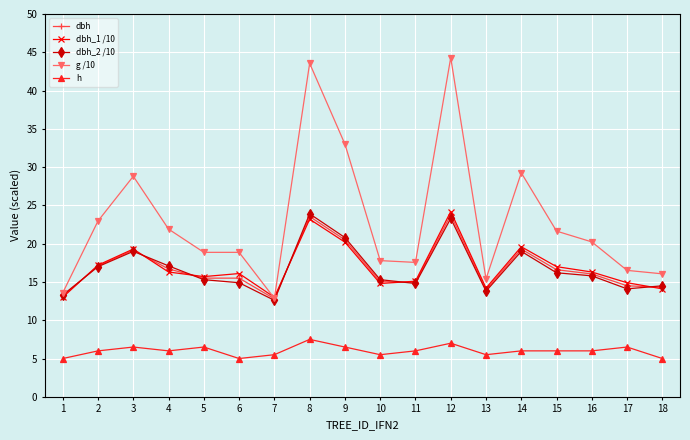

Count the h values in the range 5 to 6.

12